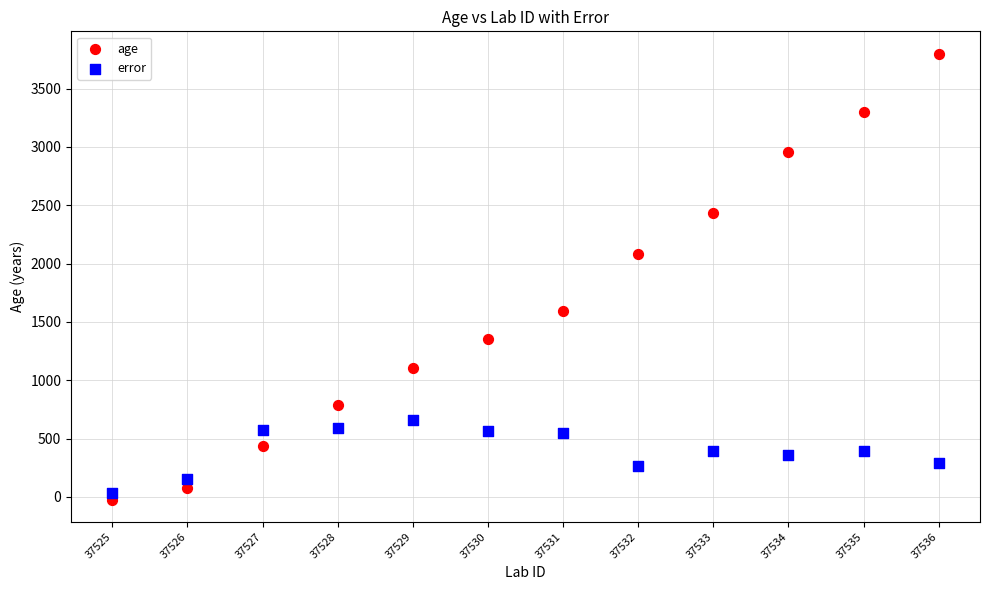

What are all the series names shown in the legend?

age, error